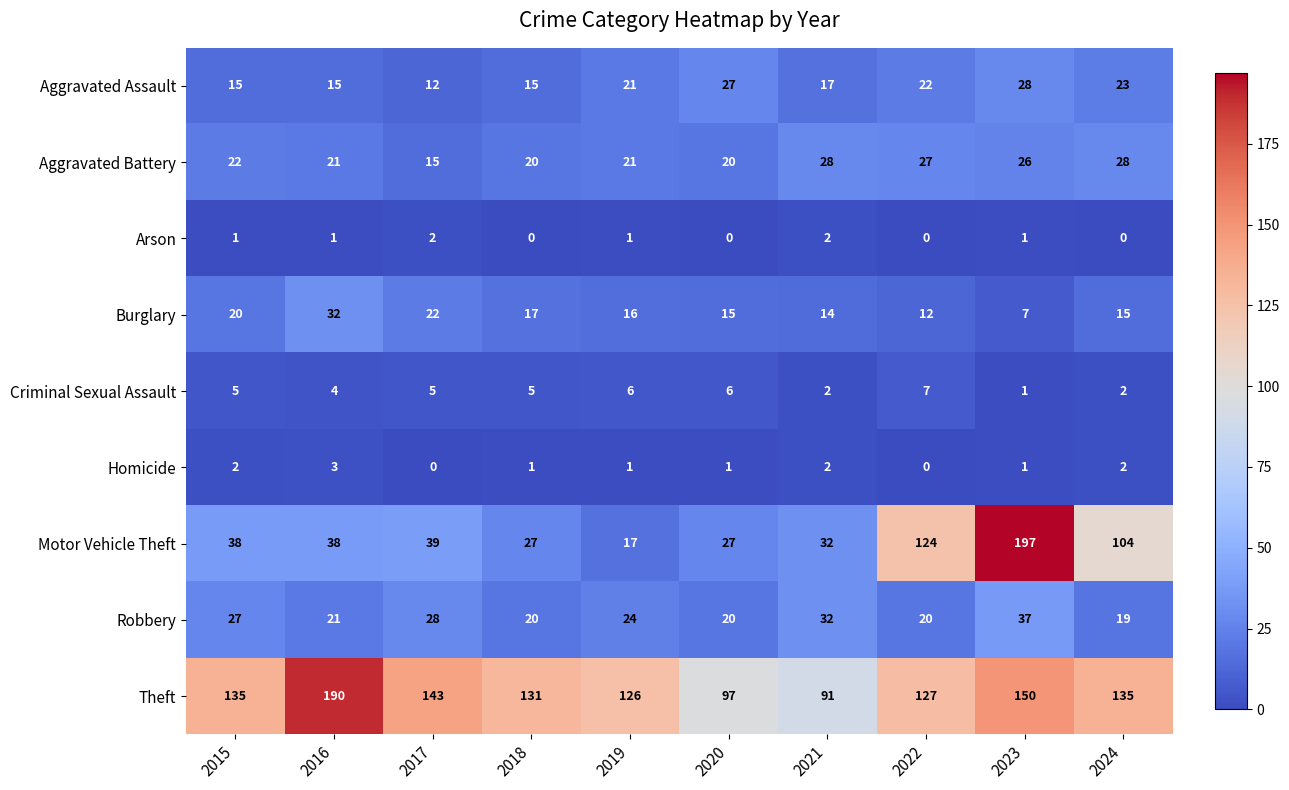

What is the difference between the maximum and second lowest values in the Burglary series?

20